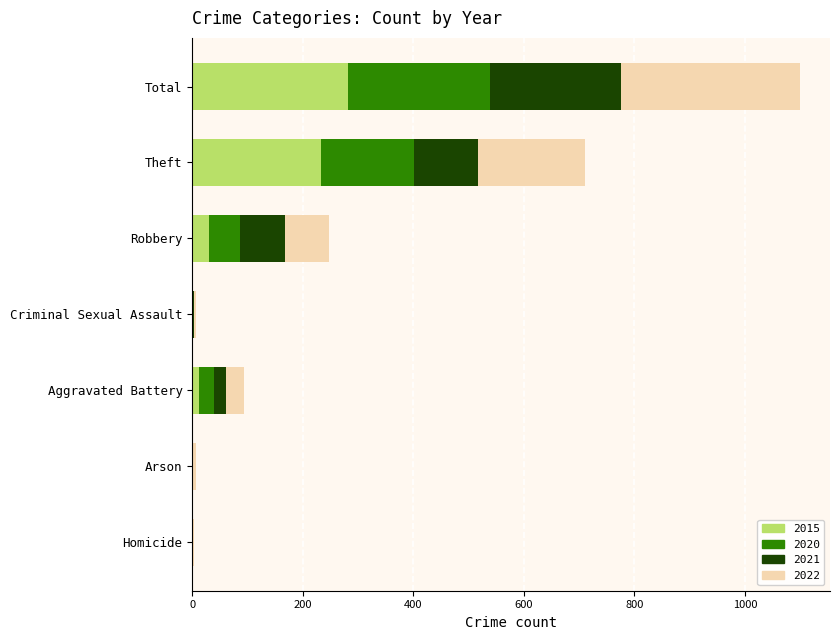

At which category is the sum across all series the highest?

Total